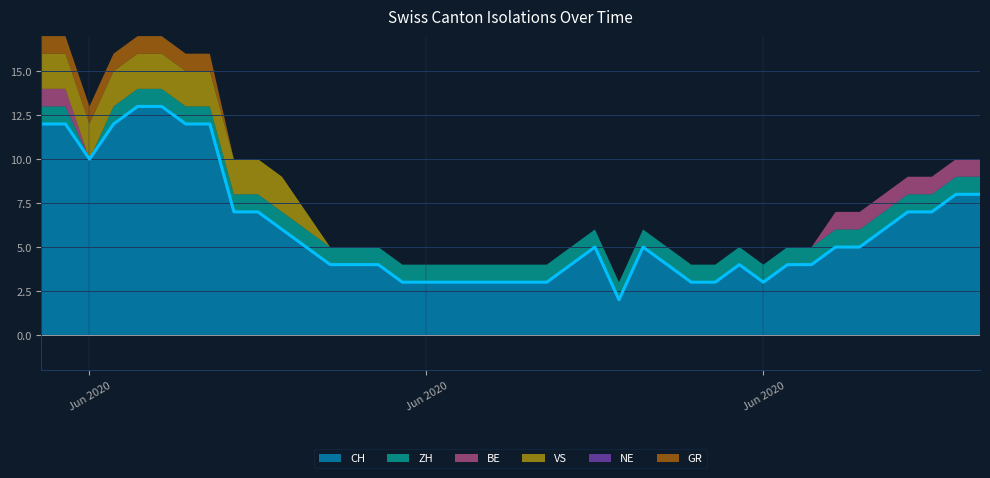

True or false: GR has a value of 2 at 5.

False